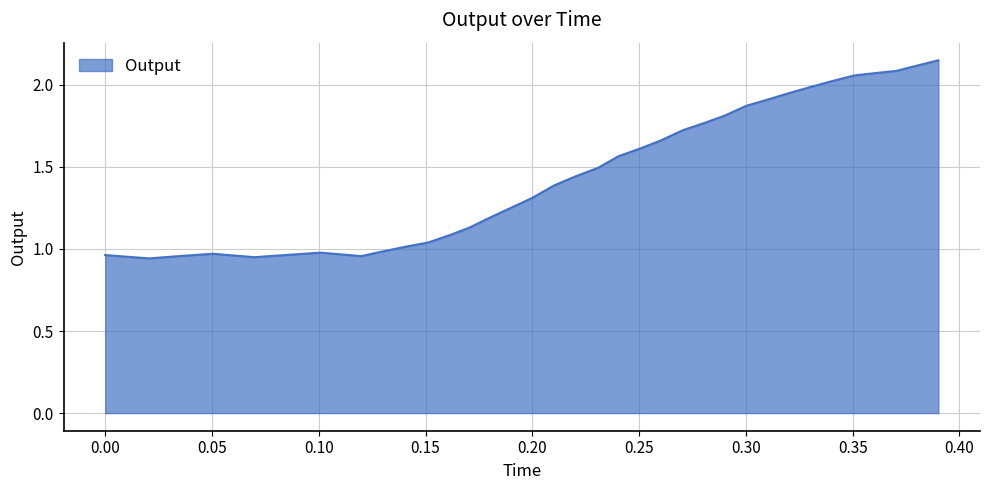

How many lines are shown in the chart?

1